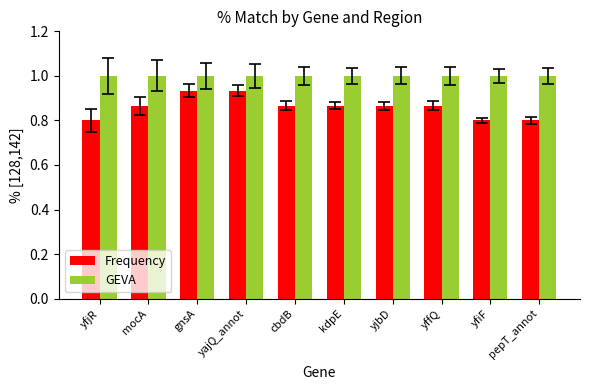

What is the lowest value of the GEVA series?

1.0